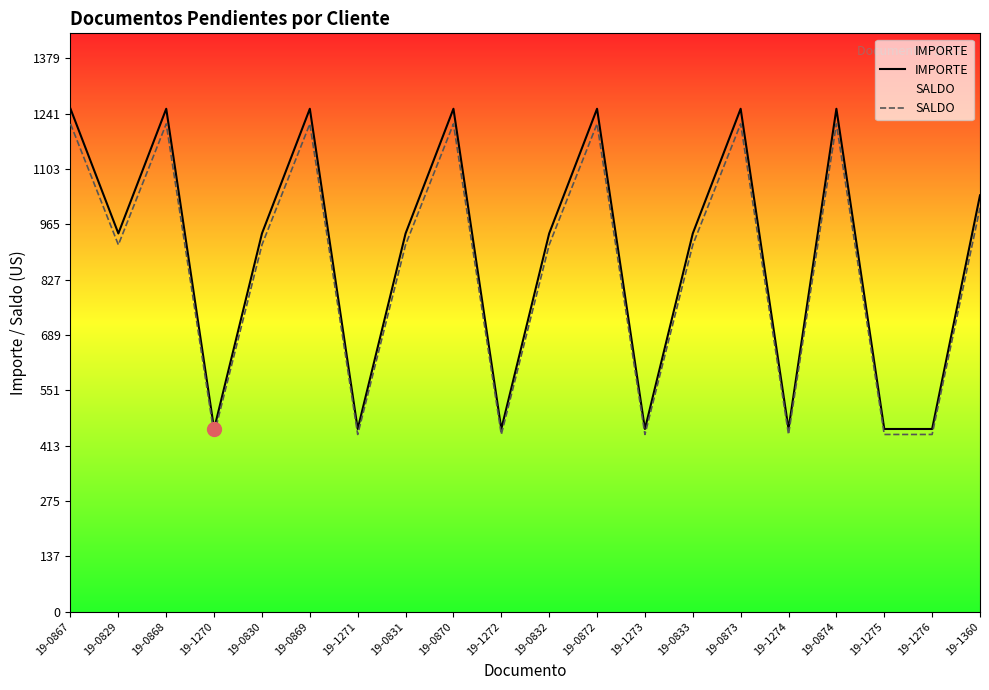

Is the value of SALDO at 19-0869 greater than the value of IMPORTE at 19-1274?

Yes